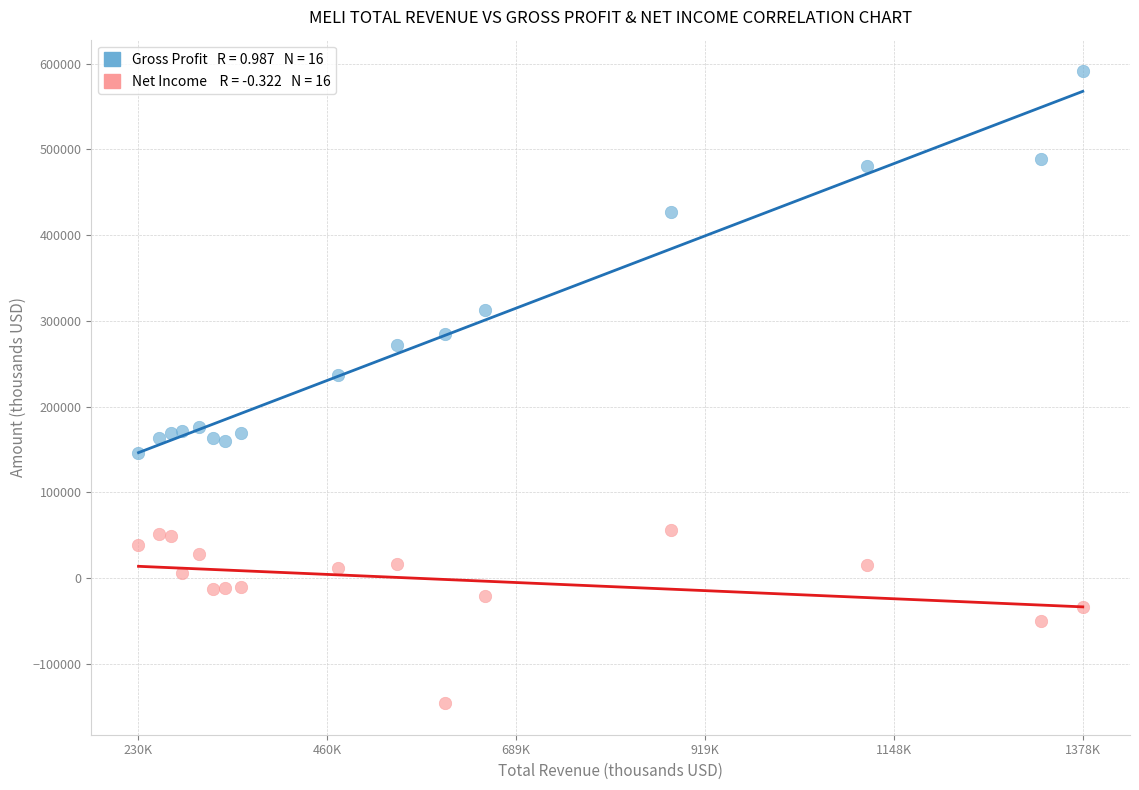

Across all series, what Y value is closest to 222600?

237000